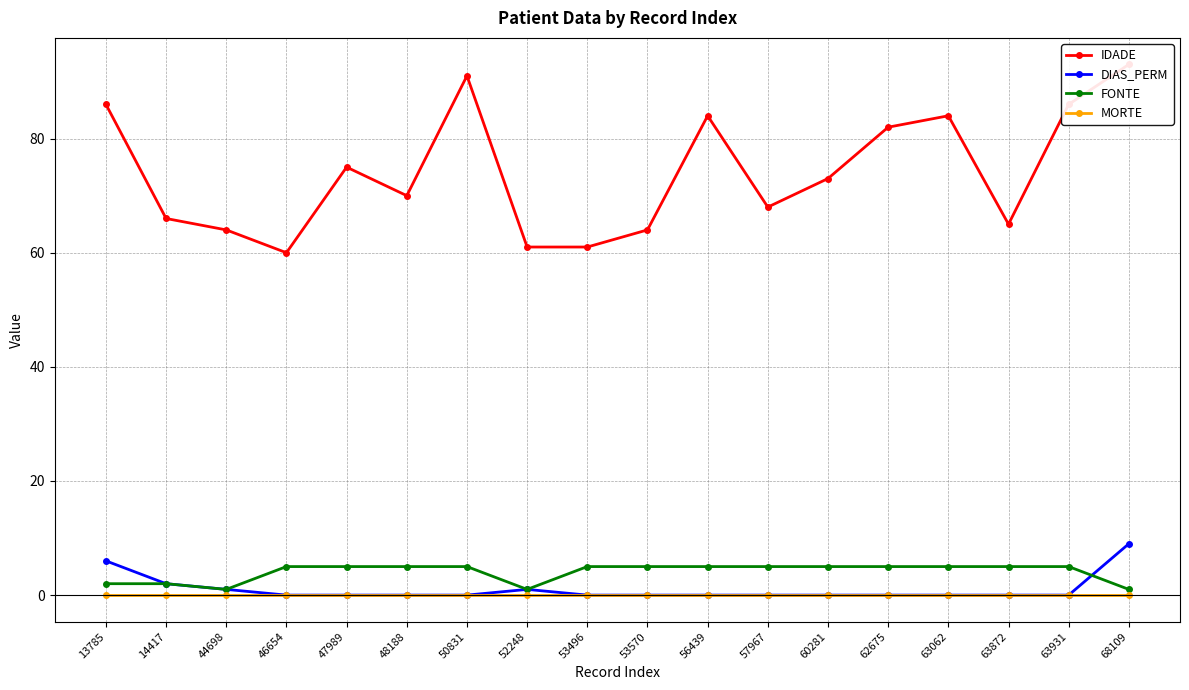

True or false: MORTE has more than 0 points higher than both neighbors.

False